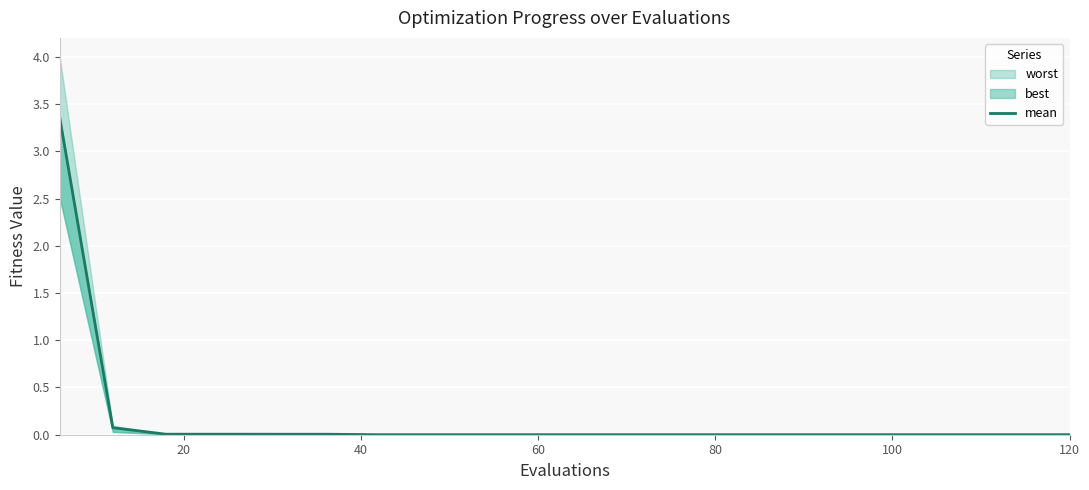

Reading left to right, what are all the values shown in this chart?

3.4	0.1	0.0	0.0	0.0	0.0	0.0	0.0	0.0	0.0	0.0	0.0	0.0	0.0	0.0	0.0	0.0	0.0	0.0	0.0